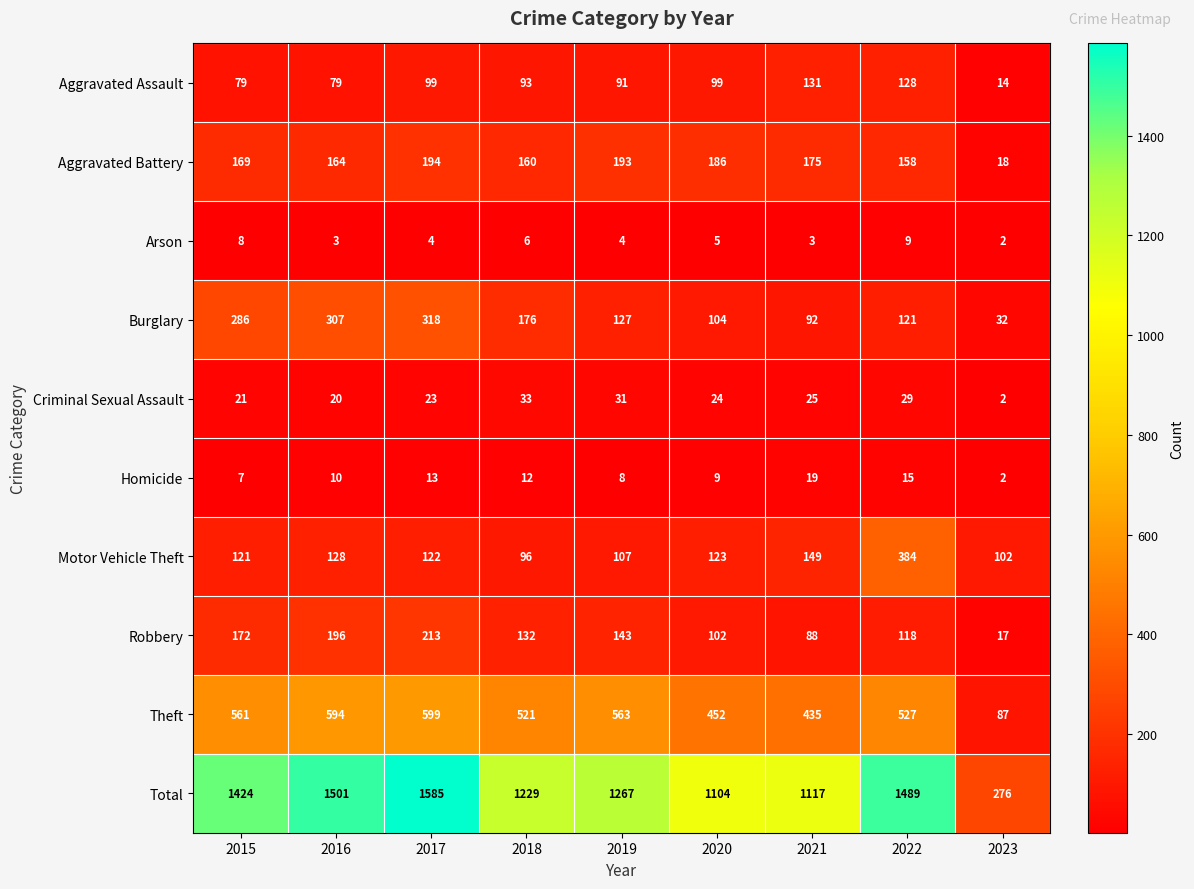

Between 2016 and 2022, which series saw the biggest shift?

Motor Vehicle Theft